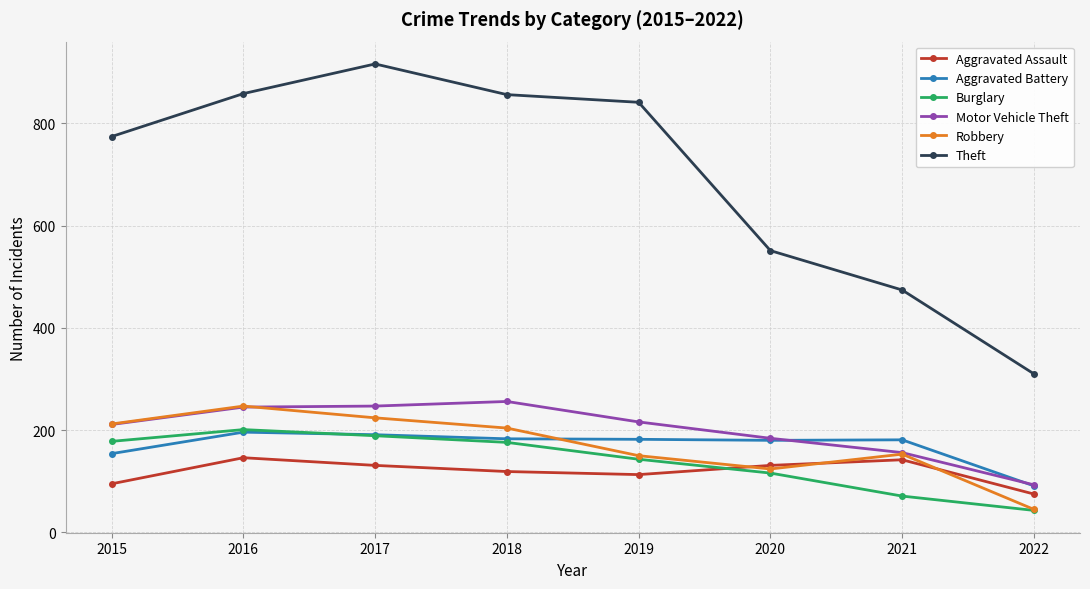

What is the spread (max minus min) of values at 2021?

403